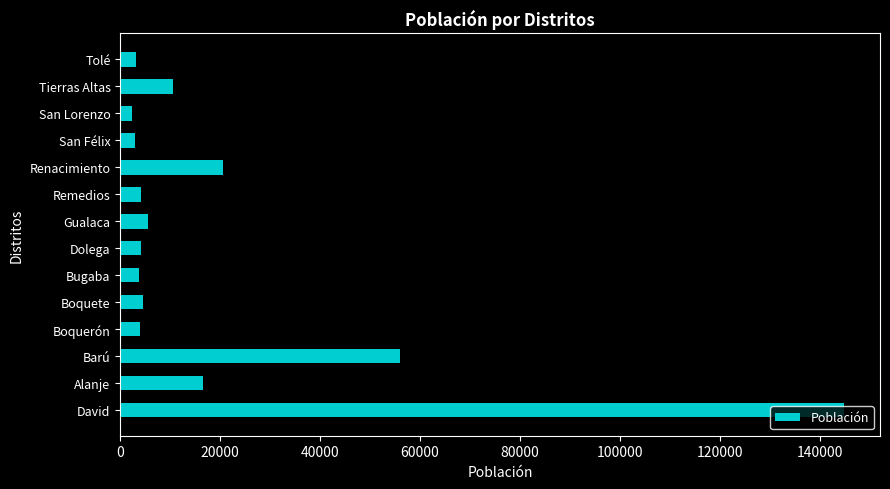

How many distinct data groups are displayed?

1